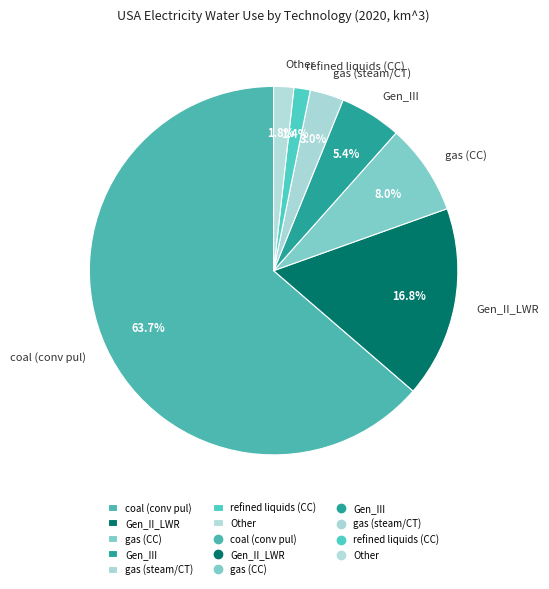

Approximately how many times larger is the value at Gen_II_LWR compared to coal (conv pul)?

0.3